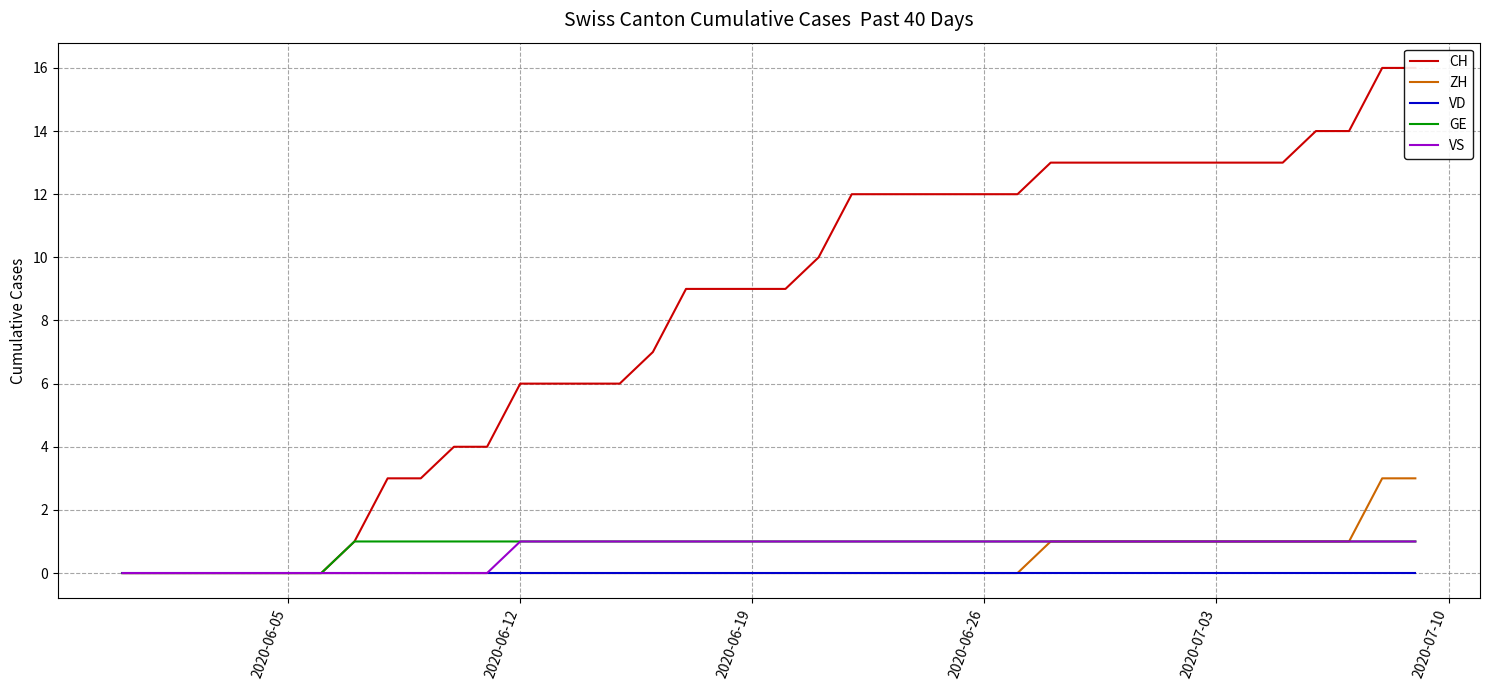

Which series has the largest total across all categories?

CH